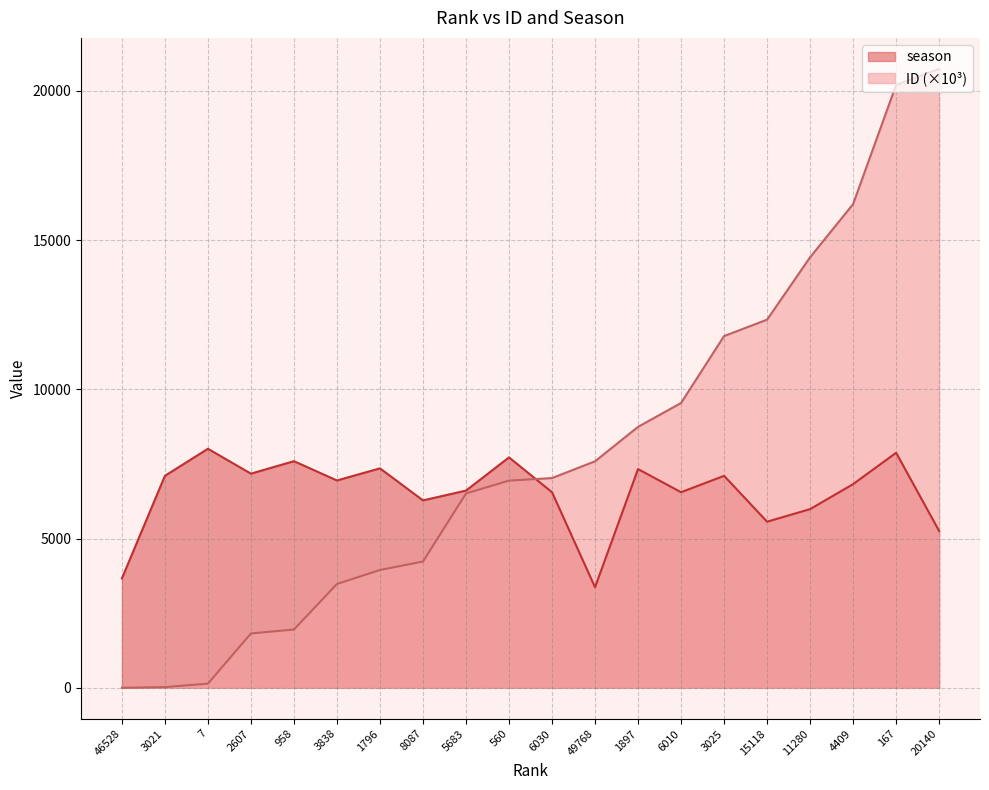

The value of season at 958 is 3192.8. True or false?

False